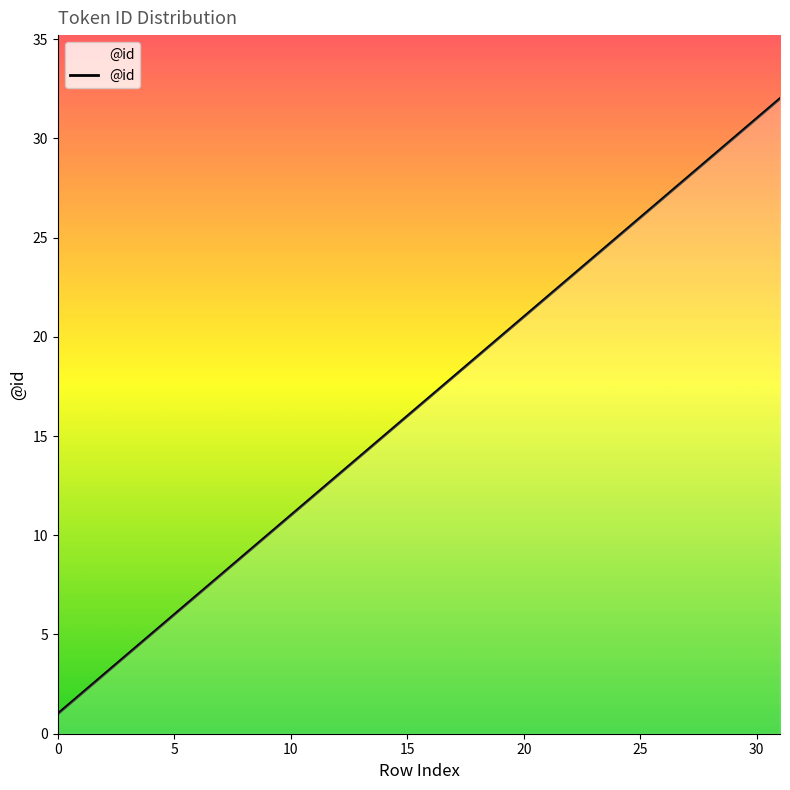

What is the difference between the maximum and minimum values?

31